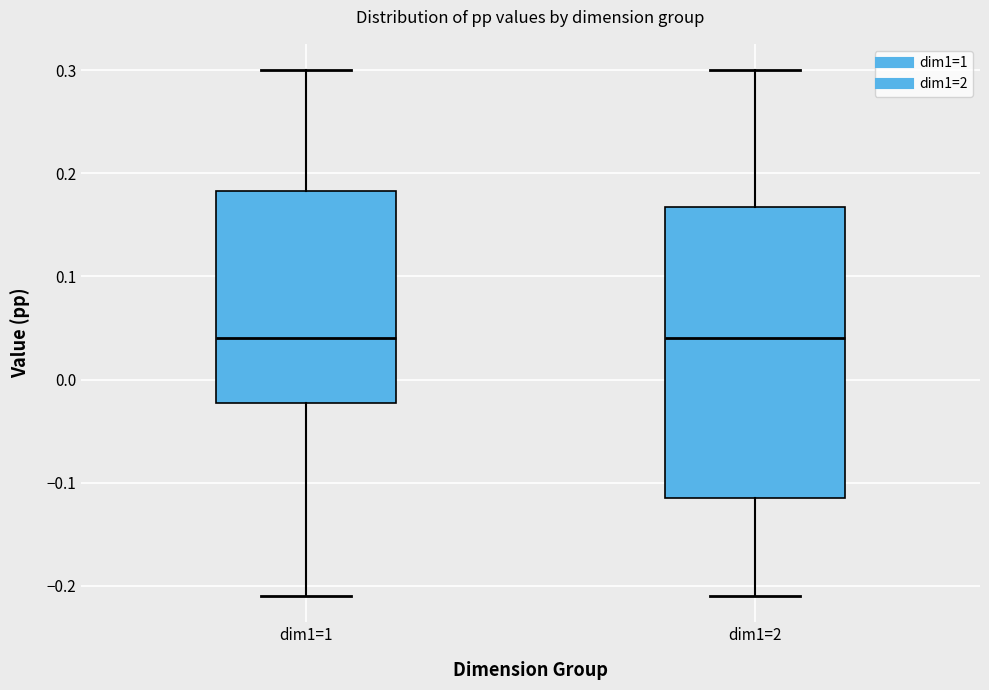

Where does the upper whisker of the box for dim1=1 end on the y-axis? The values are not printed on the chart, so give them approximately, as read against the axis.

0.30